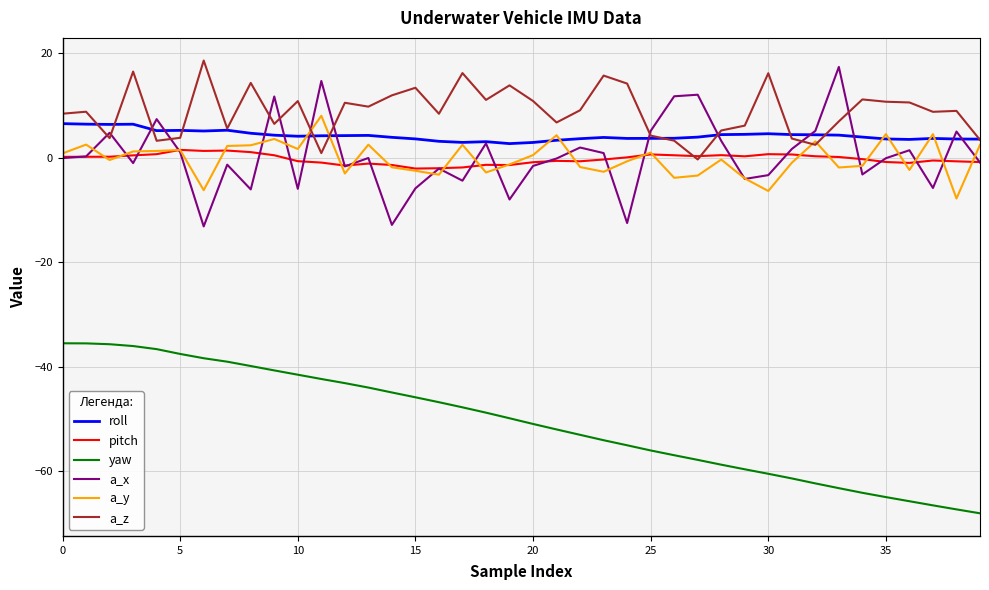

True or false: a_y and yaw intersect in this chart.

False